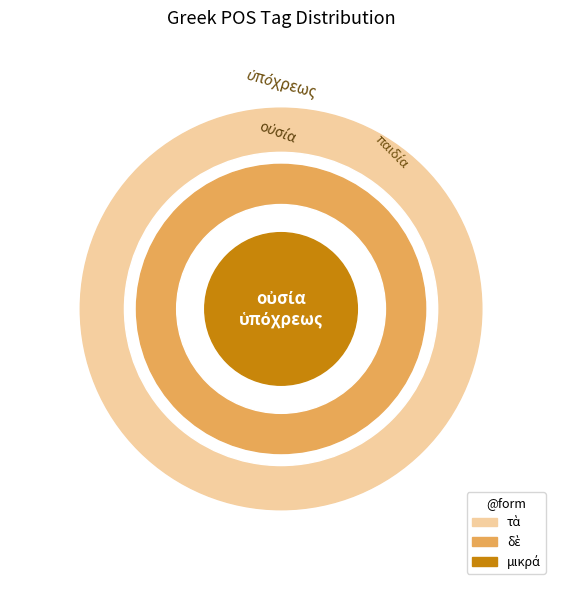

The ἦν slice represents 1% of the pie. True or false?

False